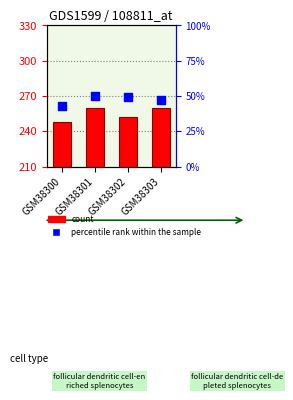

Which series has the widest spread of Y values?

count